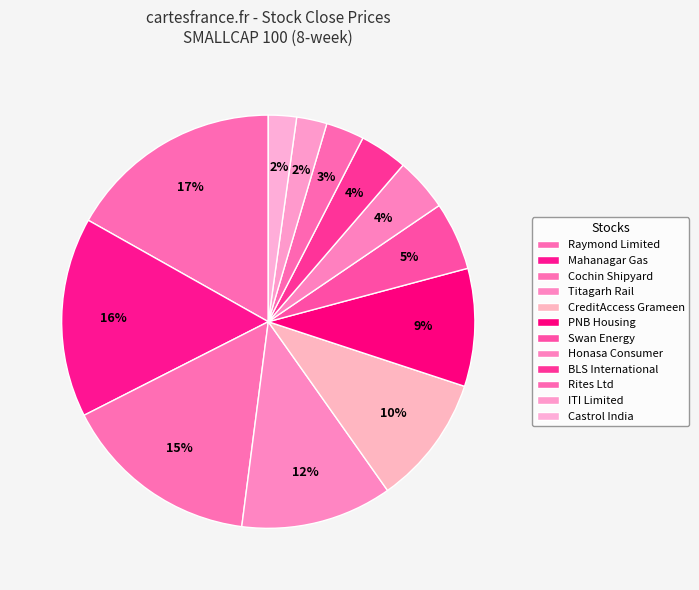

To the nearest percent, what portion does ITI Limited represent?

2%